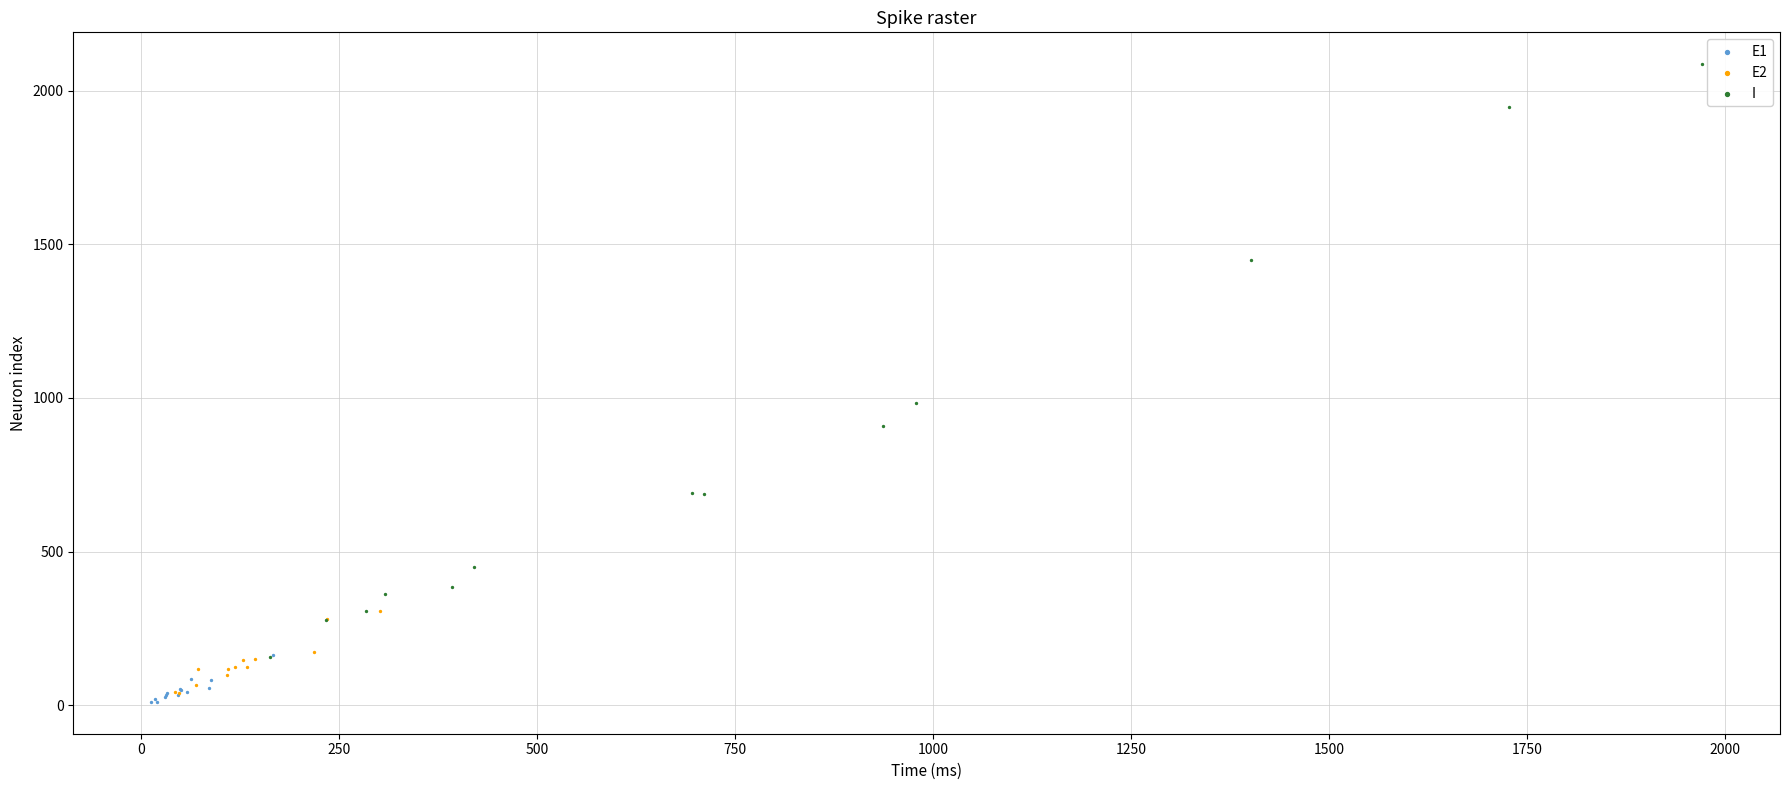

Which series has the widest spread of Y values?

I